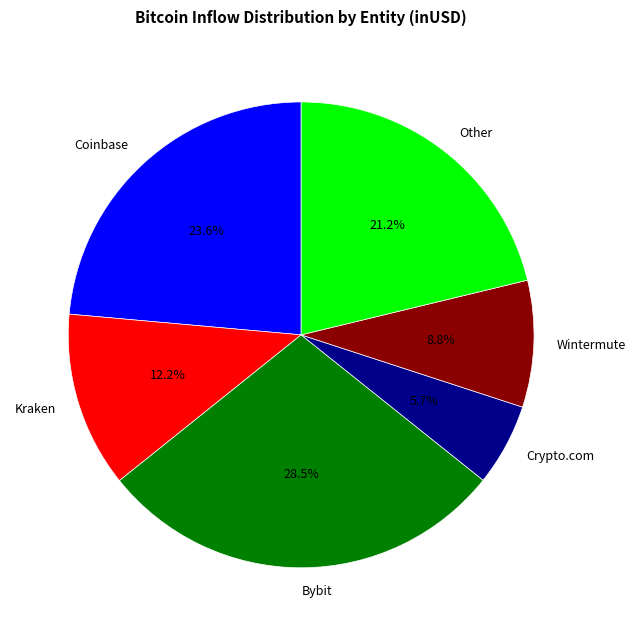

Which slice is the largest?

Bybit